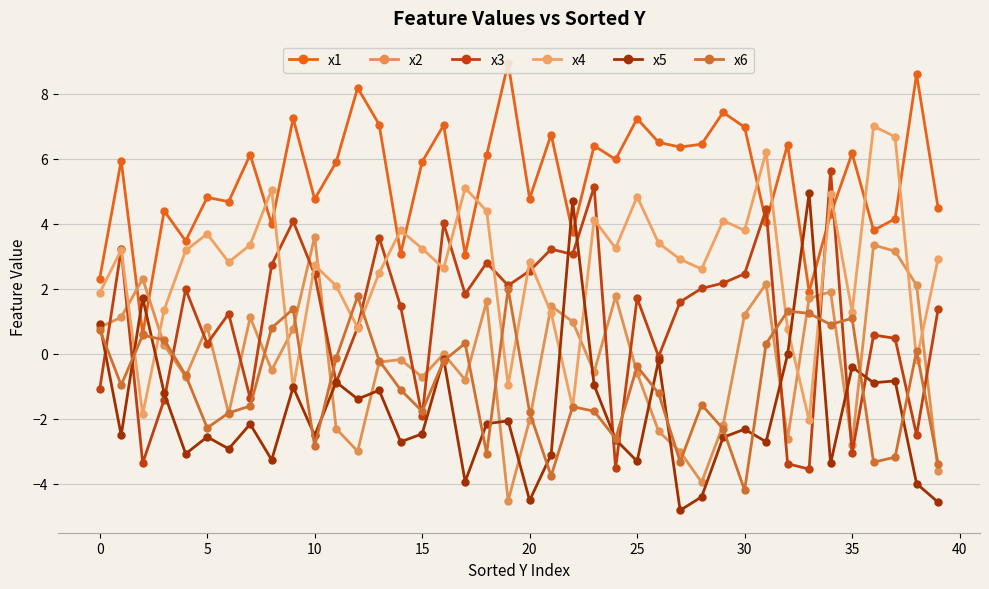

True or false: x1 and x5 cross at least once.

True